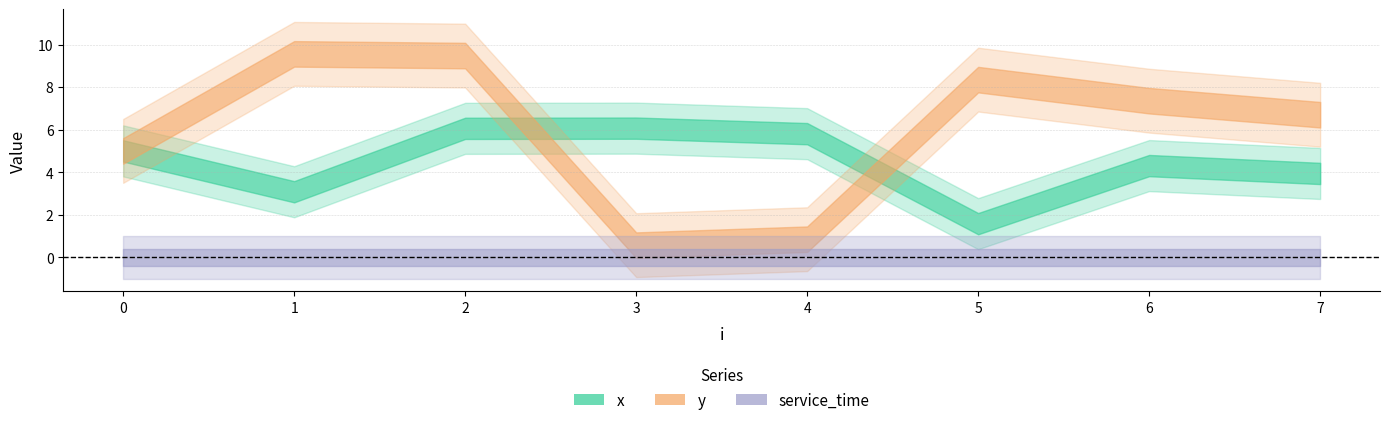

Is it true that service_time equals 0.0 at 0?

True